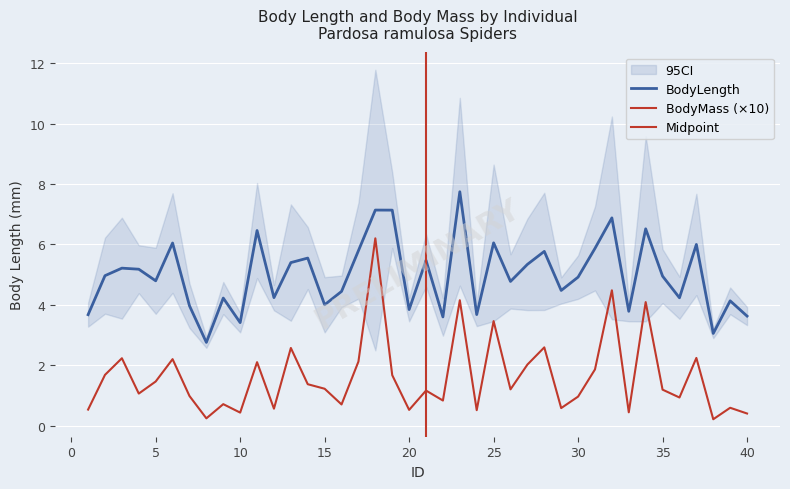

What is the sum of all BodyLength values?

199.0